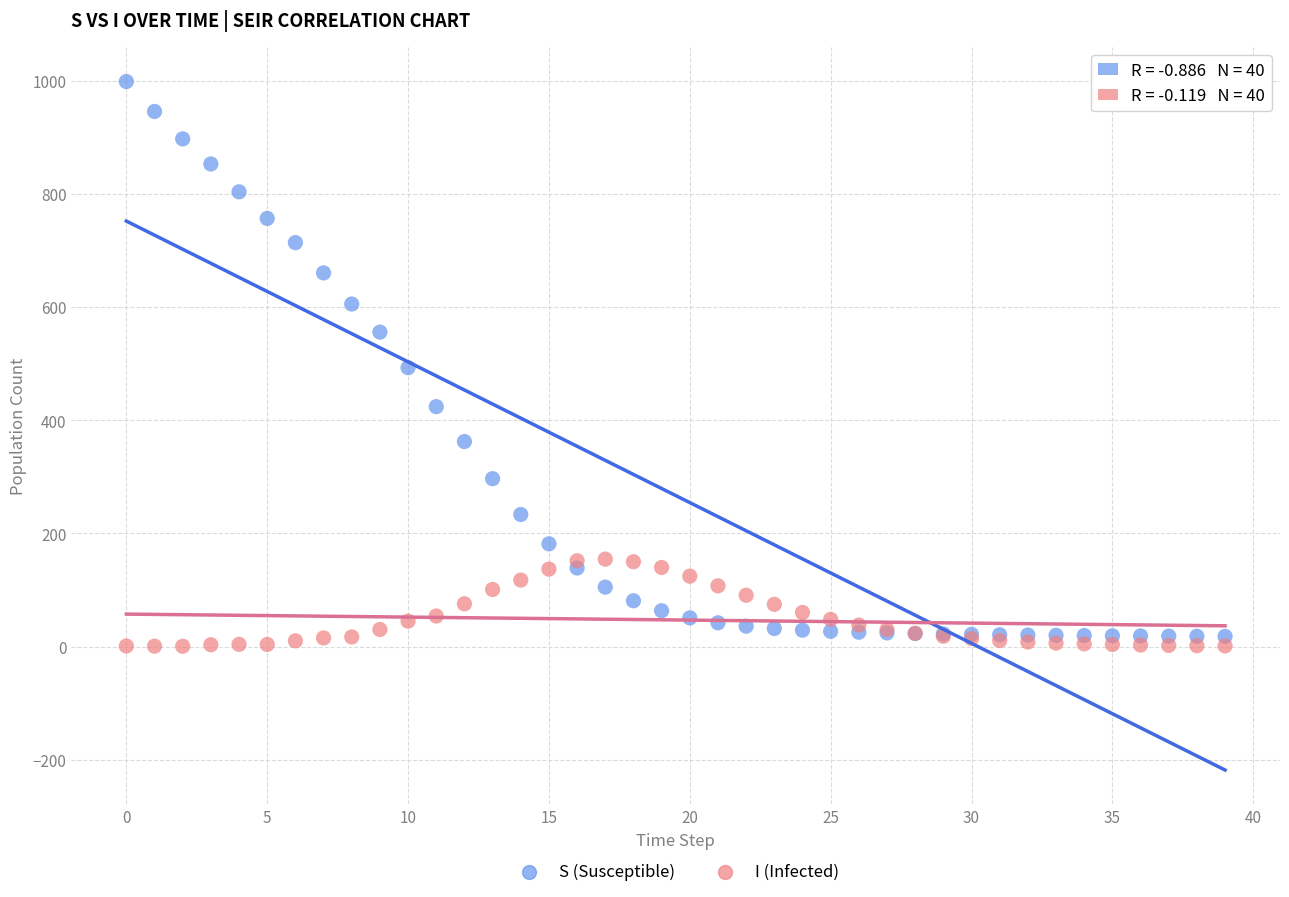

Which series contains the highest Y value?

S (Susceptible)